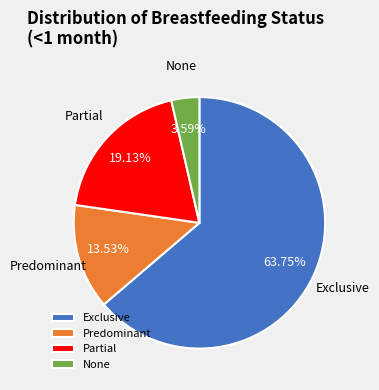

To the nearest percent, what portion does Exclusive represent?

64%